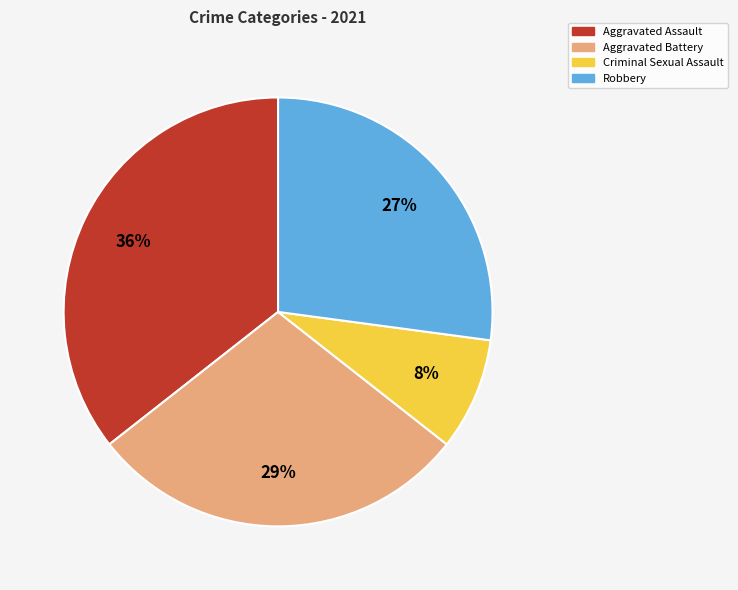

Count the number of slices in the pie.

4